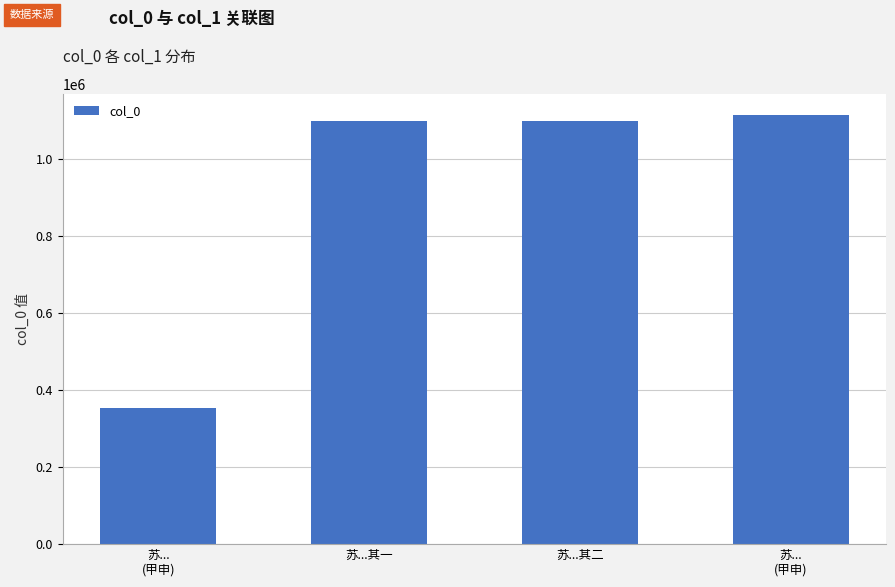

How many data points does each series have?

4